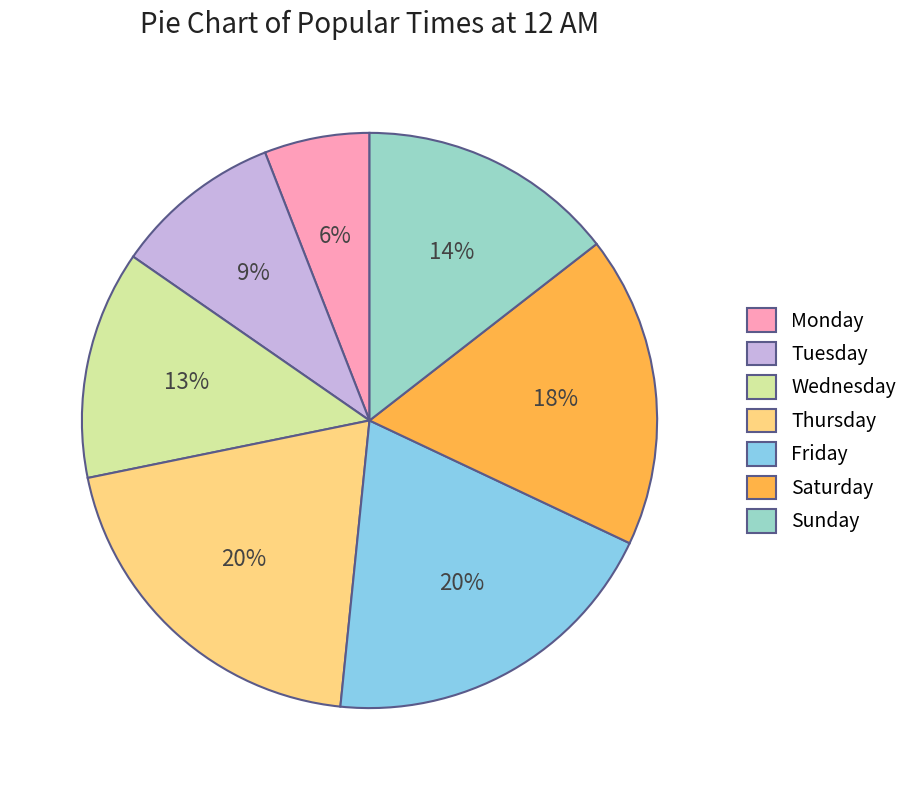

Combined, do Friday and Thursday account for over 50%?

No